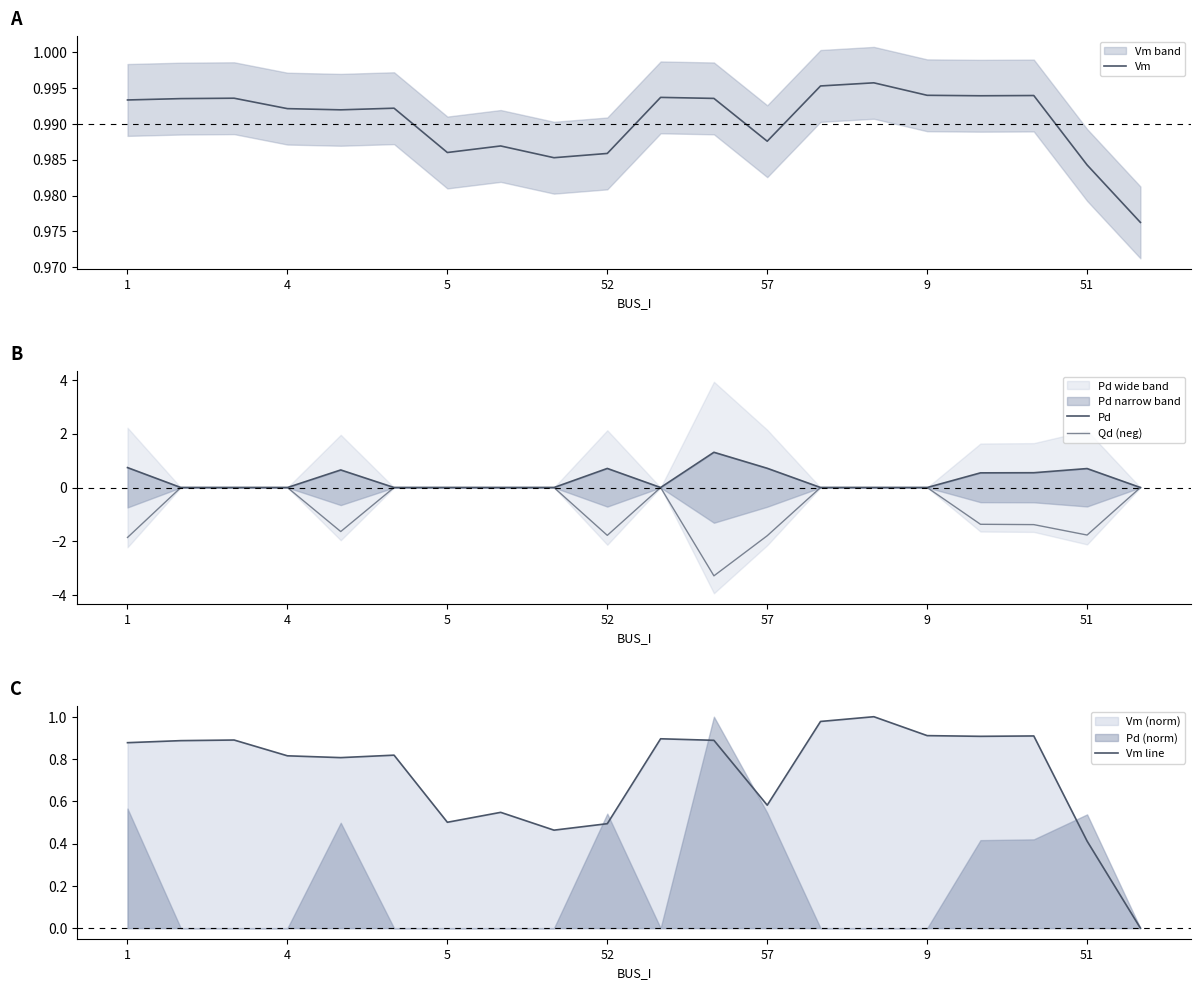

Does the chart display data point markers on the line(s)?

No